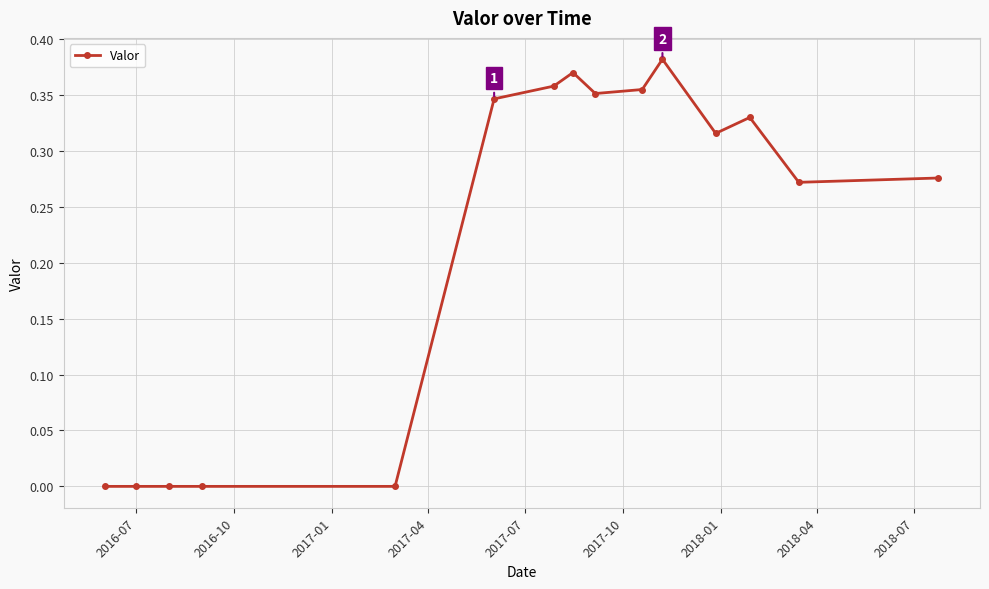

Count the values in the range 0 to 1.

15